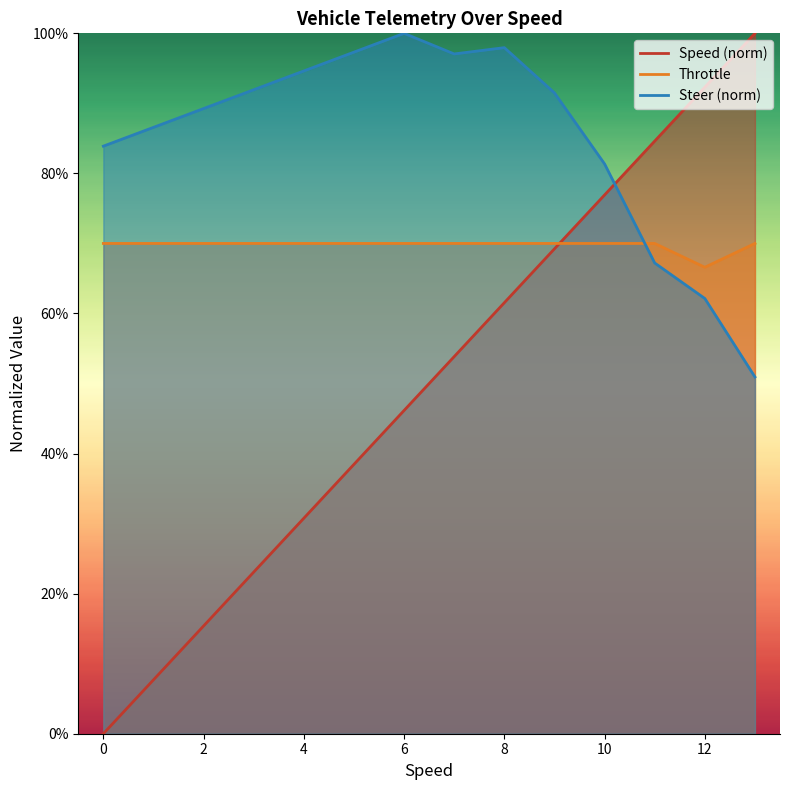

Which series has the largest total across all categories?

Steer